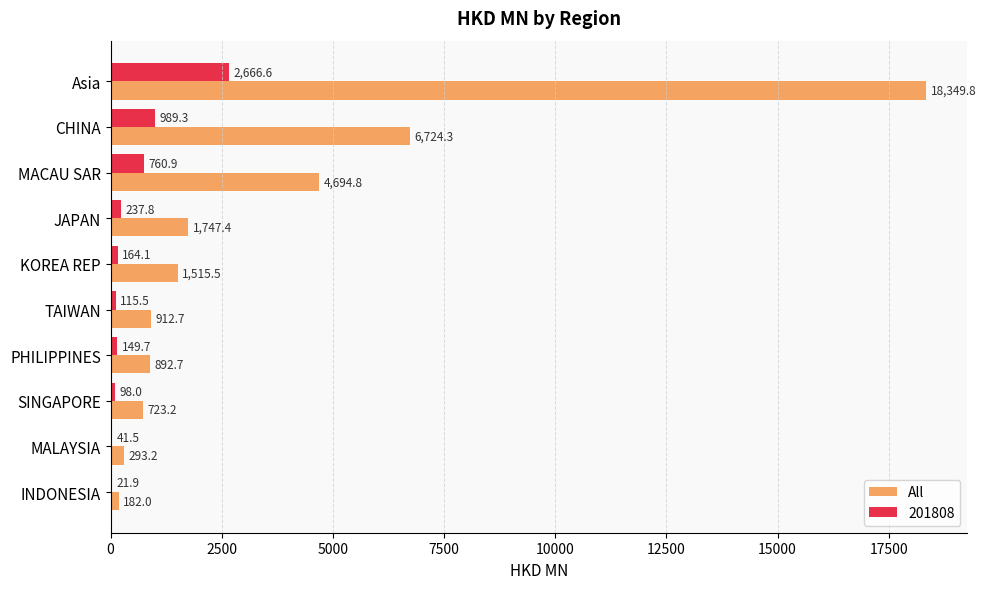

What is the greatest value displayed?

18349.8